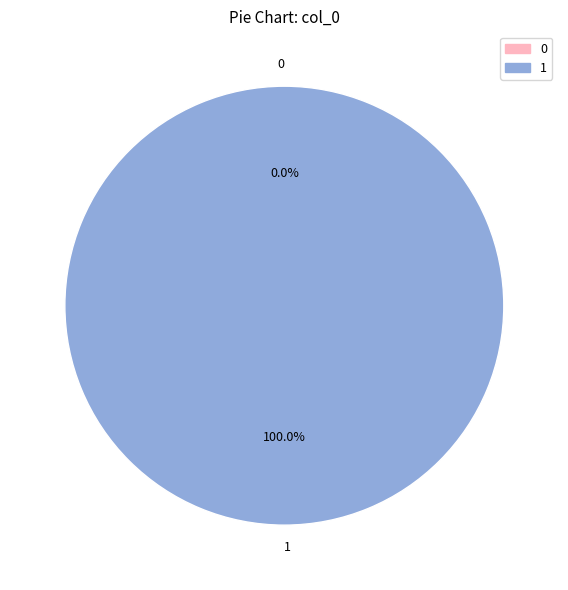

True or false: 0 accounts for 0% of the total.

True